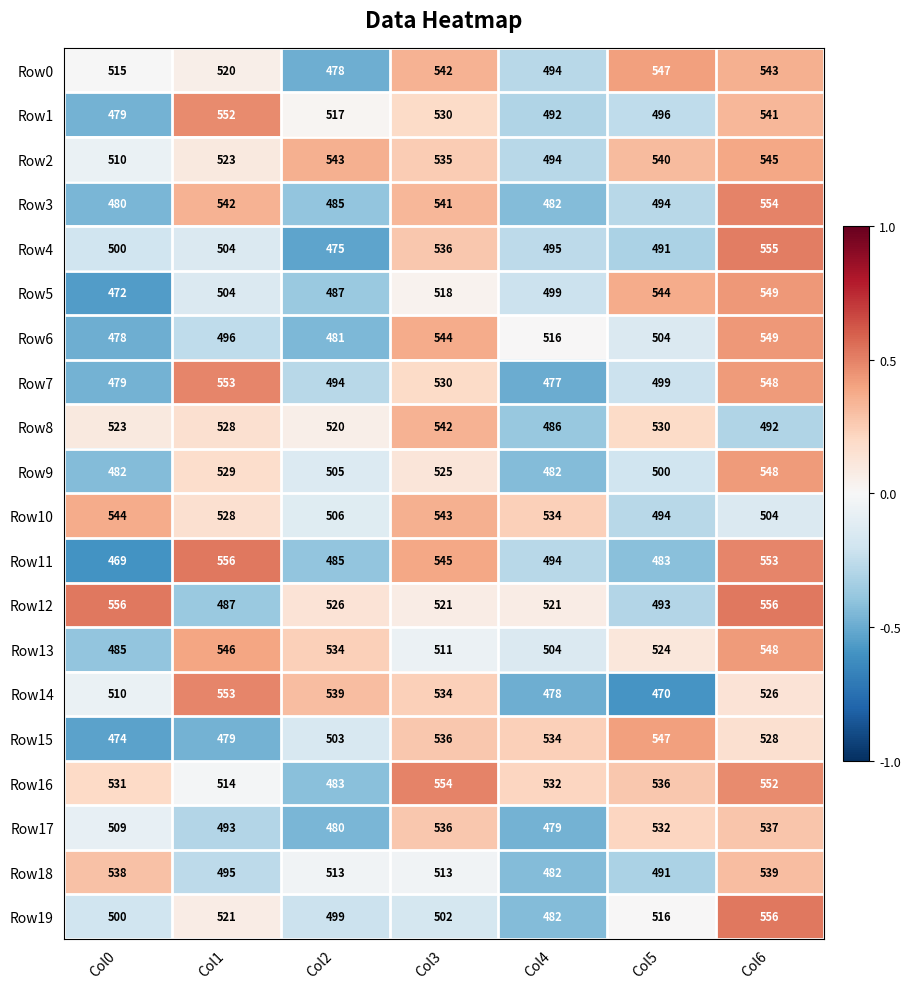

Rank the categories by Row19 value from lowest to highest.

Col4, Col2, Col0, Col3, Col5, Col1, Col6